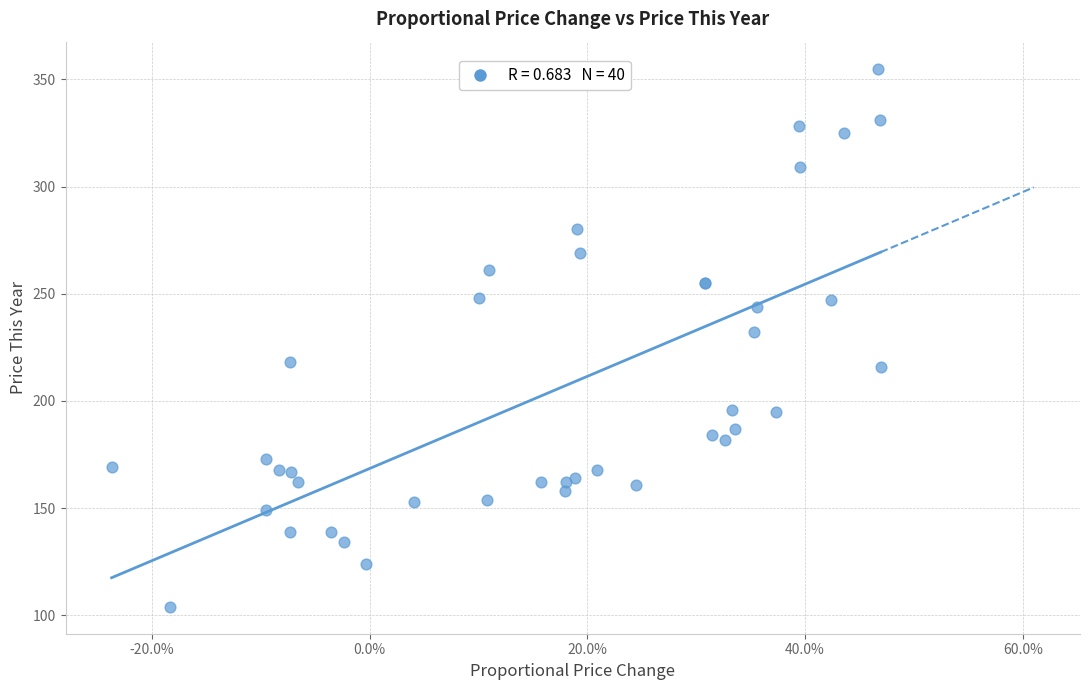

What Y value in the scatter plot is closest to 229?

232